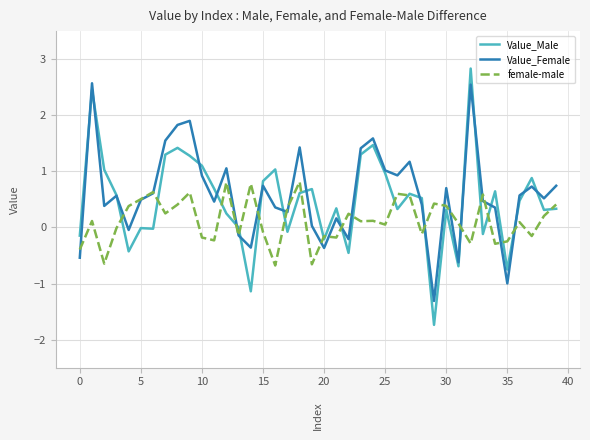

Which series has the widest spread of values?

Value_Male